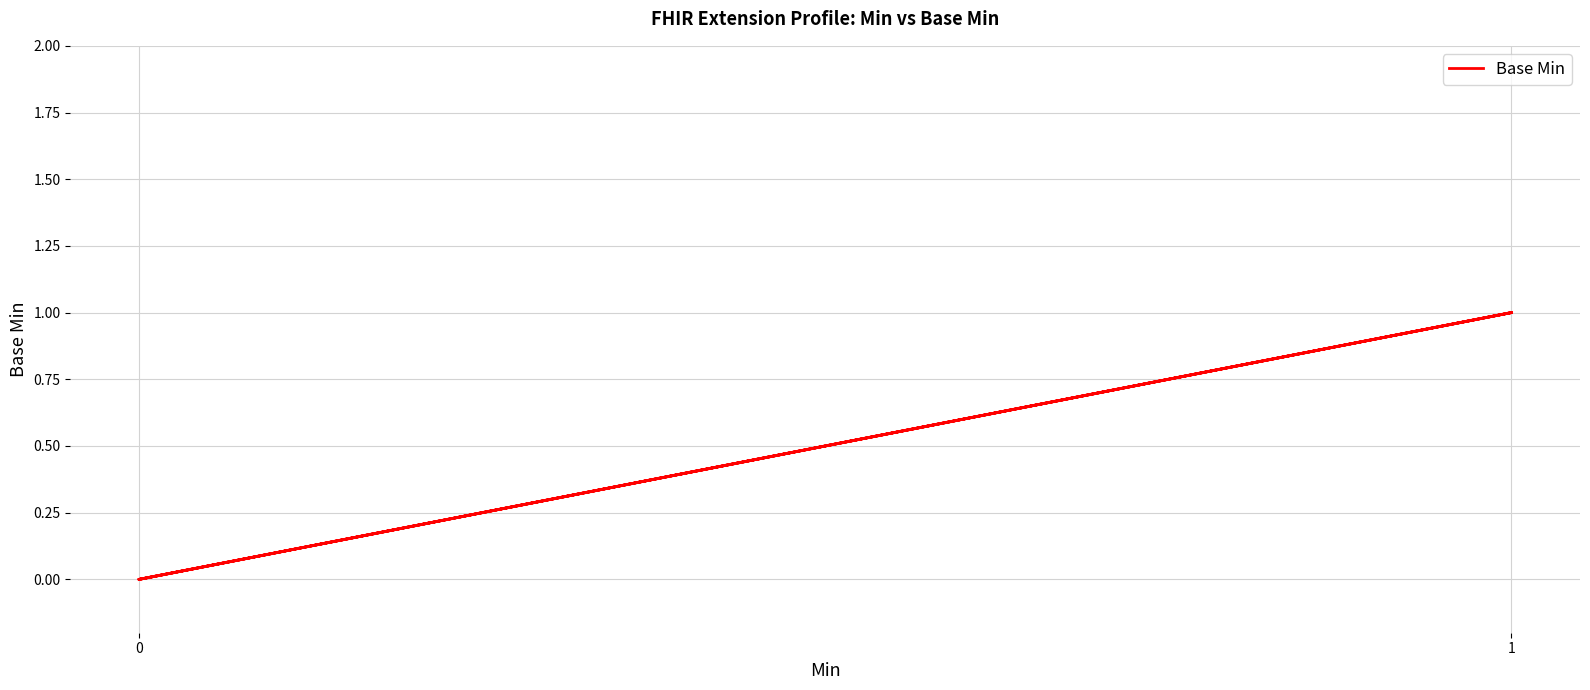

How many points are higher than both their immediate neighbors (excluding endpoints)?

1